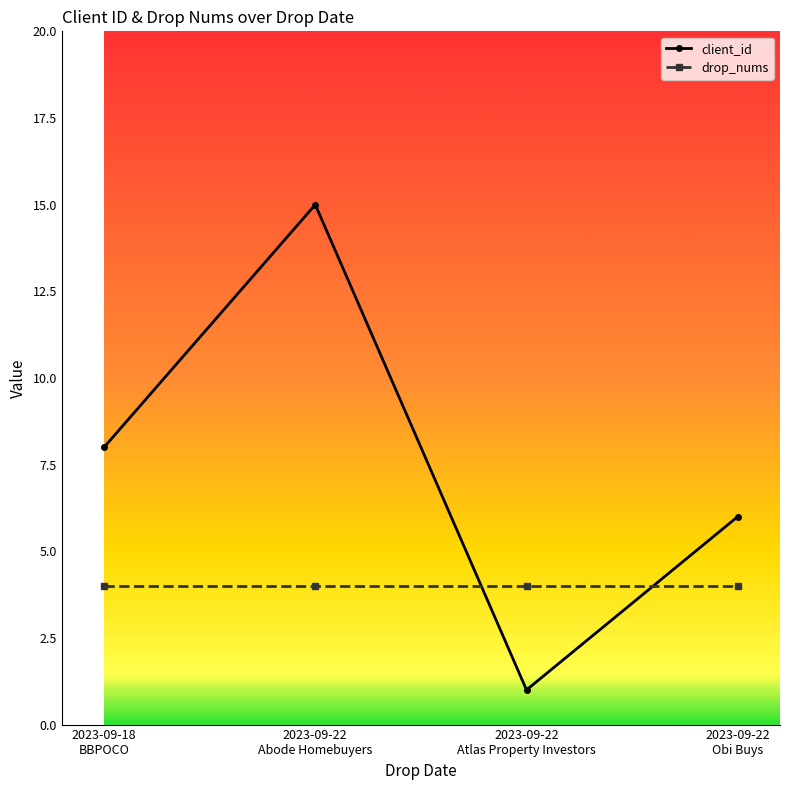

Rank the series at 2023-09-22
Abode Homebuyers from lowest to highest value.

drop_nums, client_id